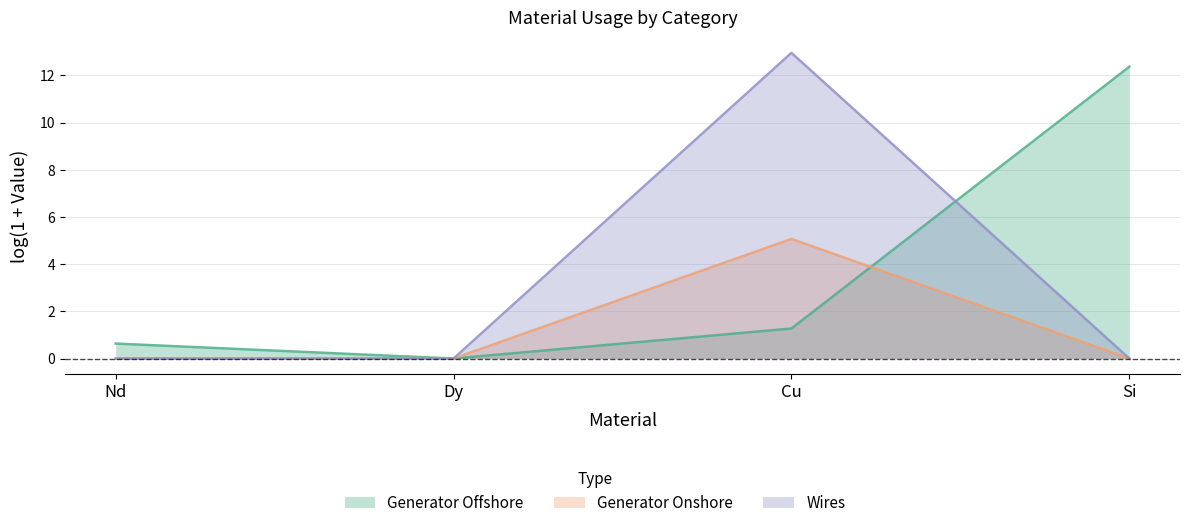

Where is the first local maximum for Generator Onshore?

Cu